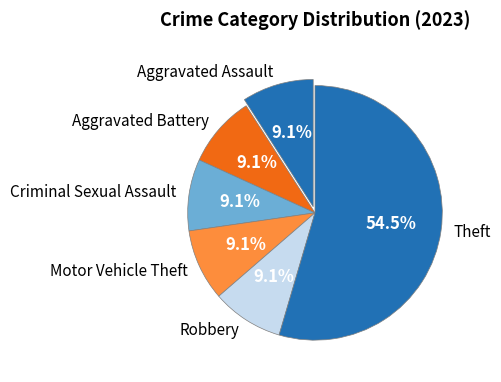

To the nearest percent, what is the average slice percentage?

17%